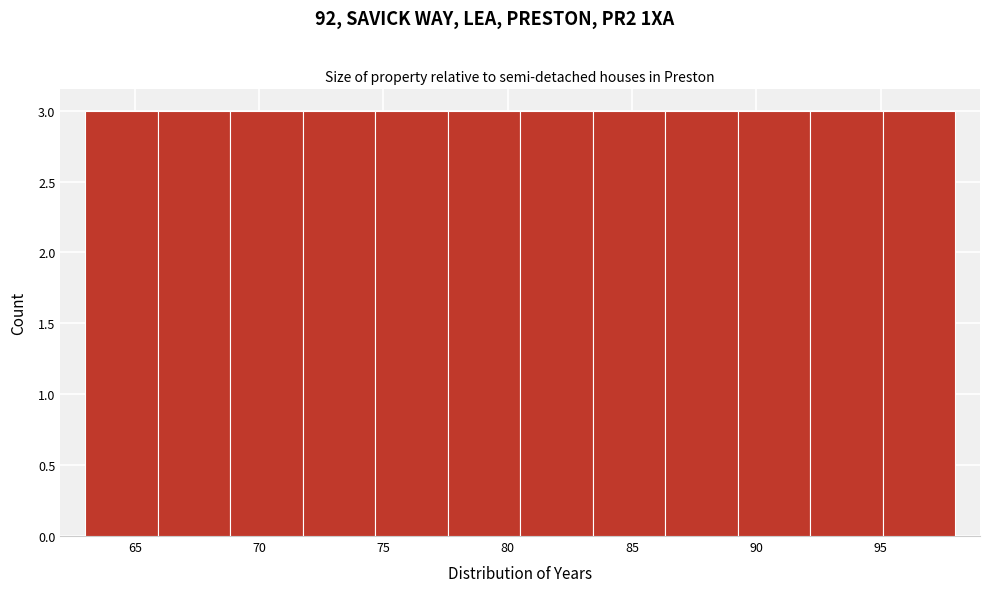

Reading left to right, transcribe this chart: for each bar, give the range it covers on the x-axis and its height. Neither the bar edges nor the heights are printed on the chart, so give them approximately, as read against the axes.

63.0 to 66.0: 3
66.0 to 69.0: 3
69.0 to 72.0: 3
72.0 to 74.5: 3
74.5 to 77.5: 3
77.5 to 80.5: 3
80.5 to 83.5: 3
83.5 to 86.5: 3
86.5 to 89.5: 3
89.5 to 92.0: 3
92.0 to 95.0: 3
95.0 to 98.0: 3